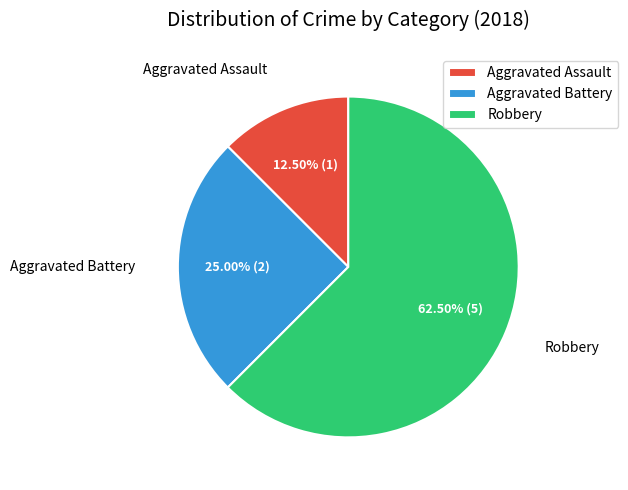

Combined, what portion of the pie is Robbery and Aggravated Battery?

87.5%